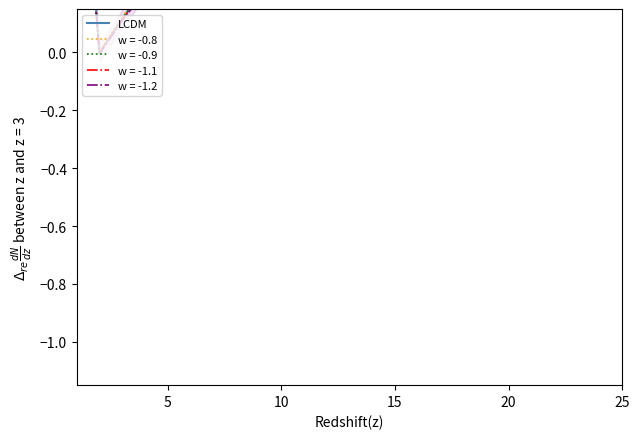

True or false: the data has more than 0 interior local peaks.

True